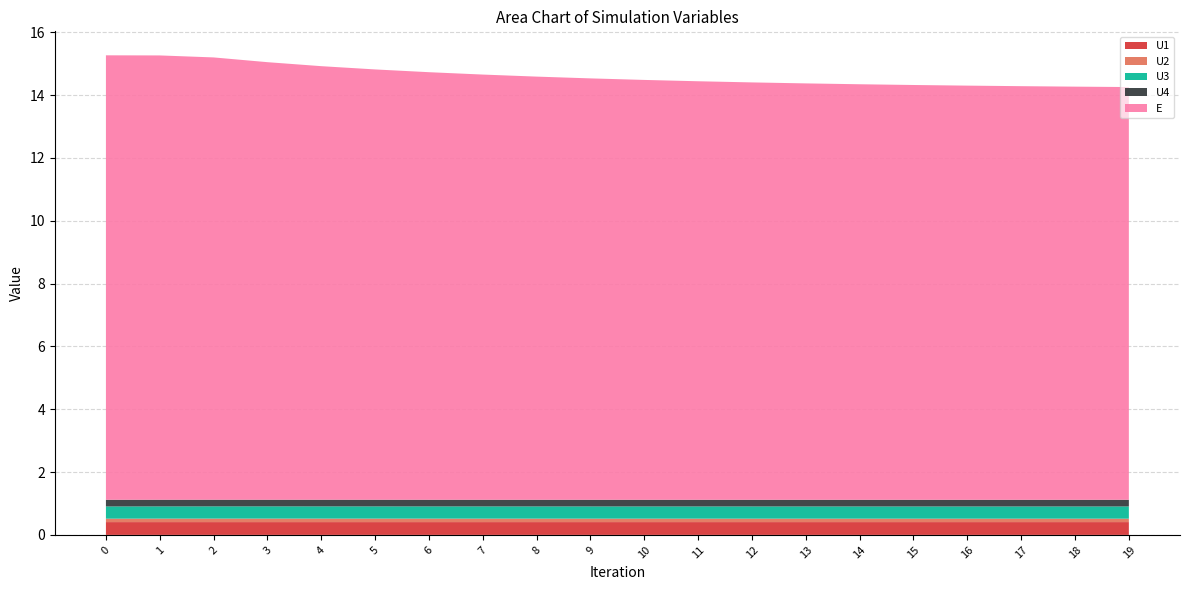

Reading left to right, list all the values displayed in this chart.

U1: 0.4	0.4	0.4	0.4	0.4	0.4	0.4	0.4	0.4	0.4	0.4	0.4	0.4	0.4	0.4	0.4	0.4	0.4	0.4	0.4
U2: 0.1	0.1	0.1	0.1	0.1	0.1	0.1	0.1	0.1	0.1	0.1	0.1	0.1	0.1	0.1	0.1	0.1	0.1	0.1	0.1
U3: 0.4	0.4	0.4	0.4	0.4	0.4	0.4	0.4	0.4	0.4	0.4	0.4	0.4	0.4	0.4	0.4	0.4	0.4	0.4	0.4
U4: 0.2	0.2	0.2	0.2	0.2	0.2	0.2	0.2	0.2	0.2	0.2	0.2	0.2	0.2	0.2	0.2	0.2	0.2	0.2	0.2
E: 14.1	14.1	14.1	13.9	13.8	13.7	13.6	13.5	13.5	13.4	13.4	13.3	13.3	13.3	13.2	13.2	13.2	13.2	13.1	13.1